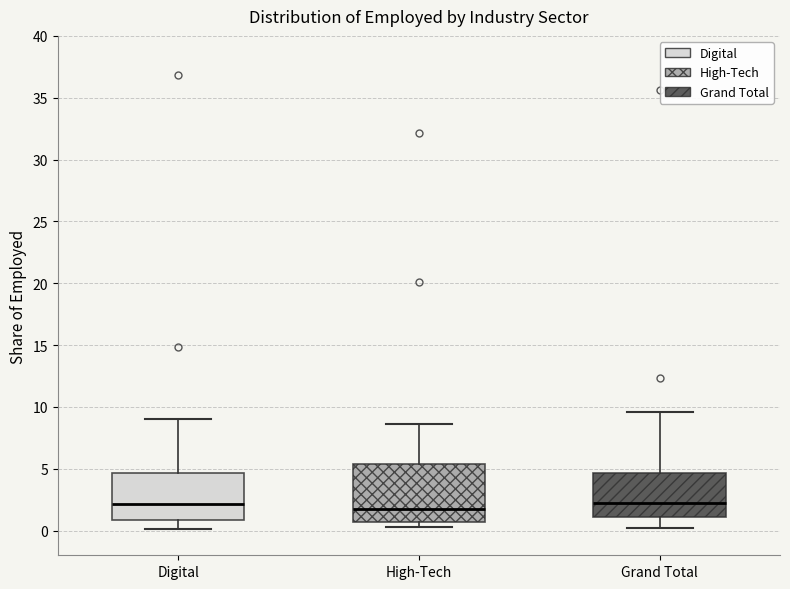

Which box is the tallest, from its lower edge to its upper edge?

High-Tech